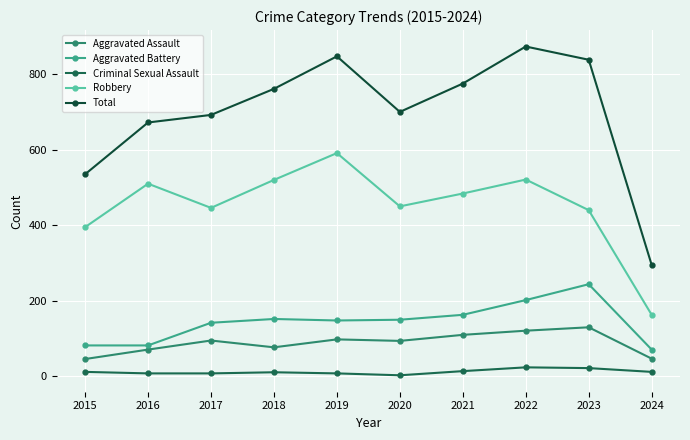

Does the chart have visible grid lines?

Yes